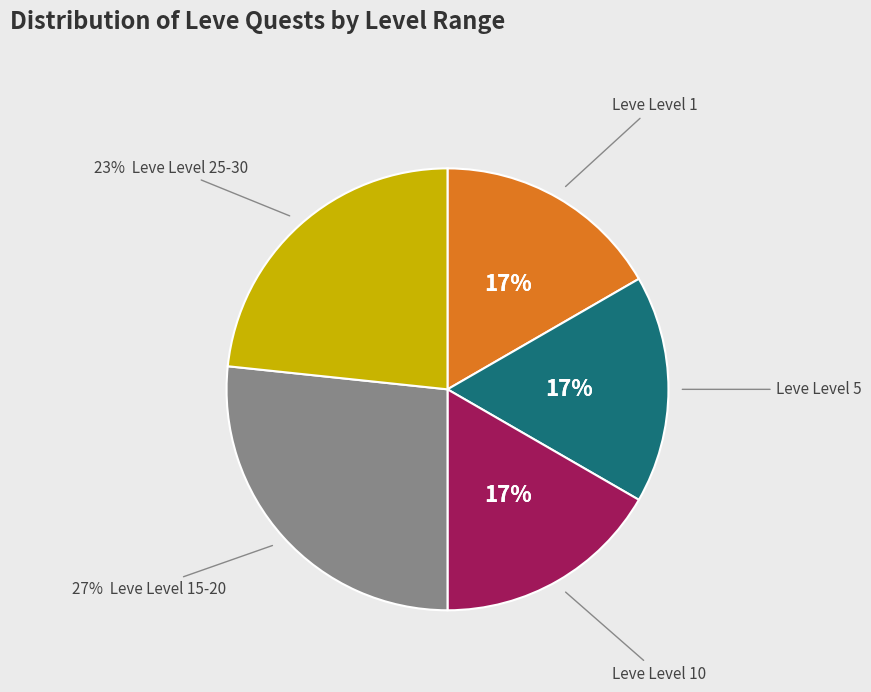

Does I Was a Teenage Wailer account for over 50% of the chart?

No